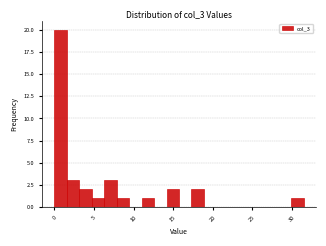

Read against the x-axis, roughly where is the centre of the tallest bar?

1.0